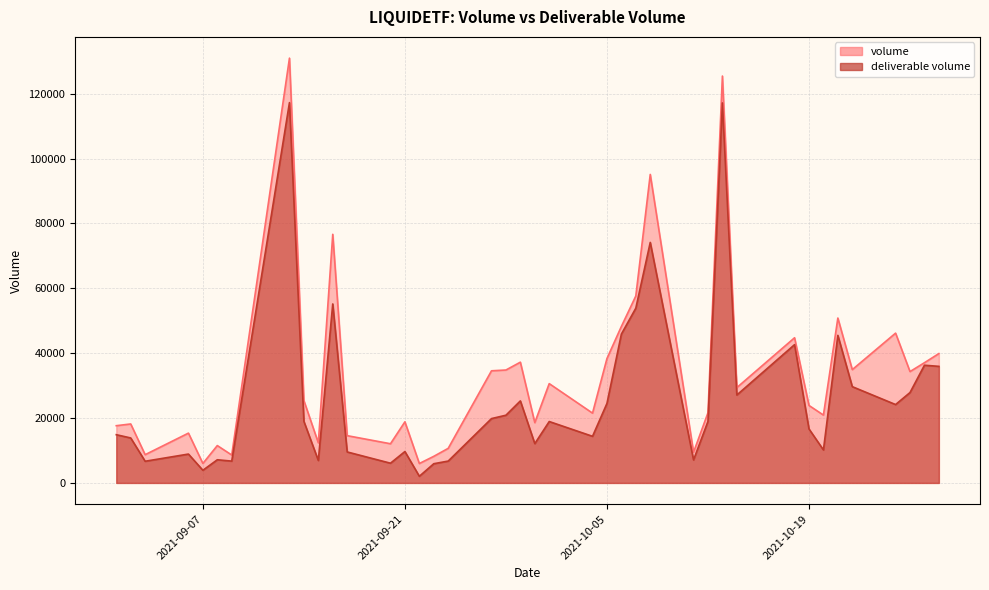

What is the label of the 9th point from the right?

2021-10-18